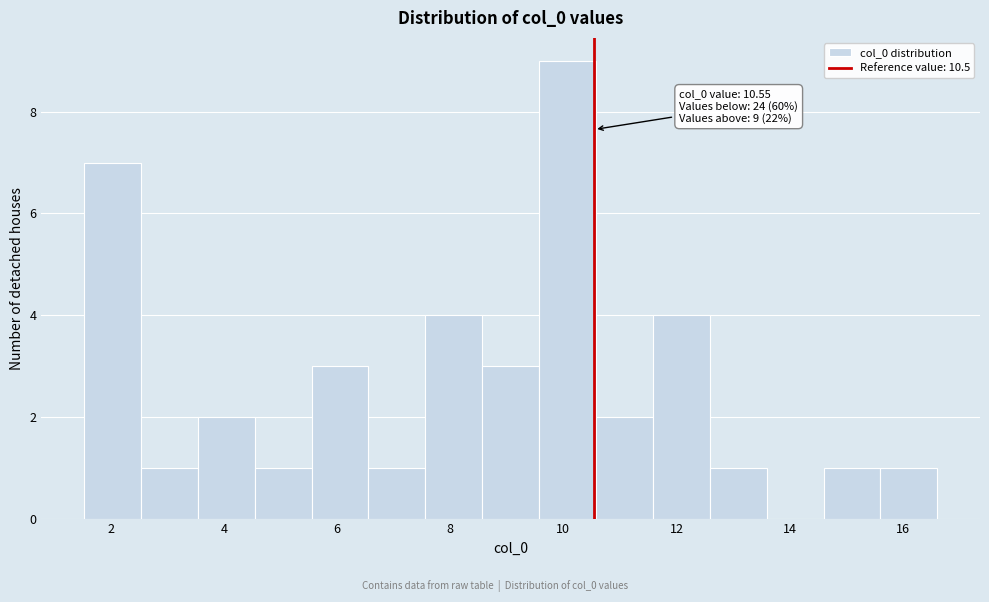

Which range on the x-axis has the tallest bar?

9.6 to 10.6